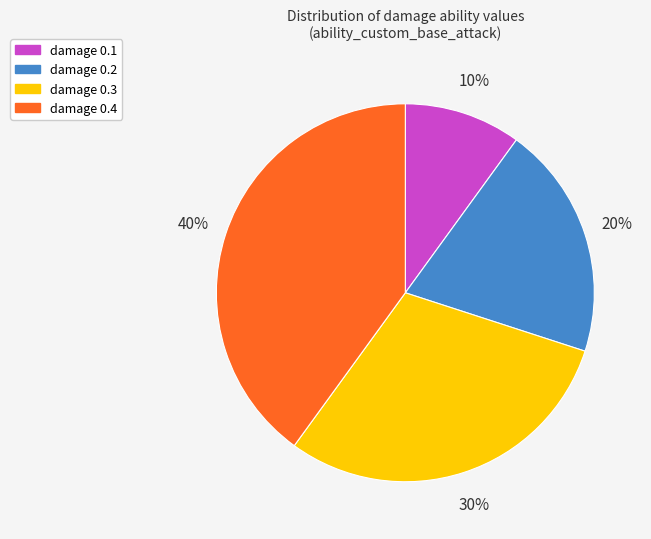

True or false: damage 0.2 accounts for 7% of the total.

False